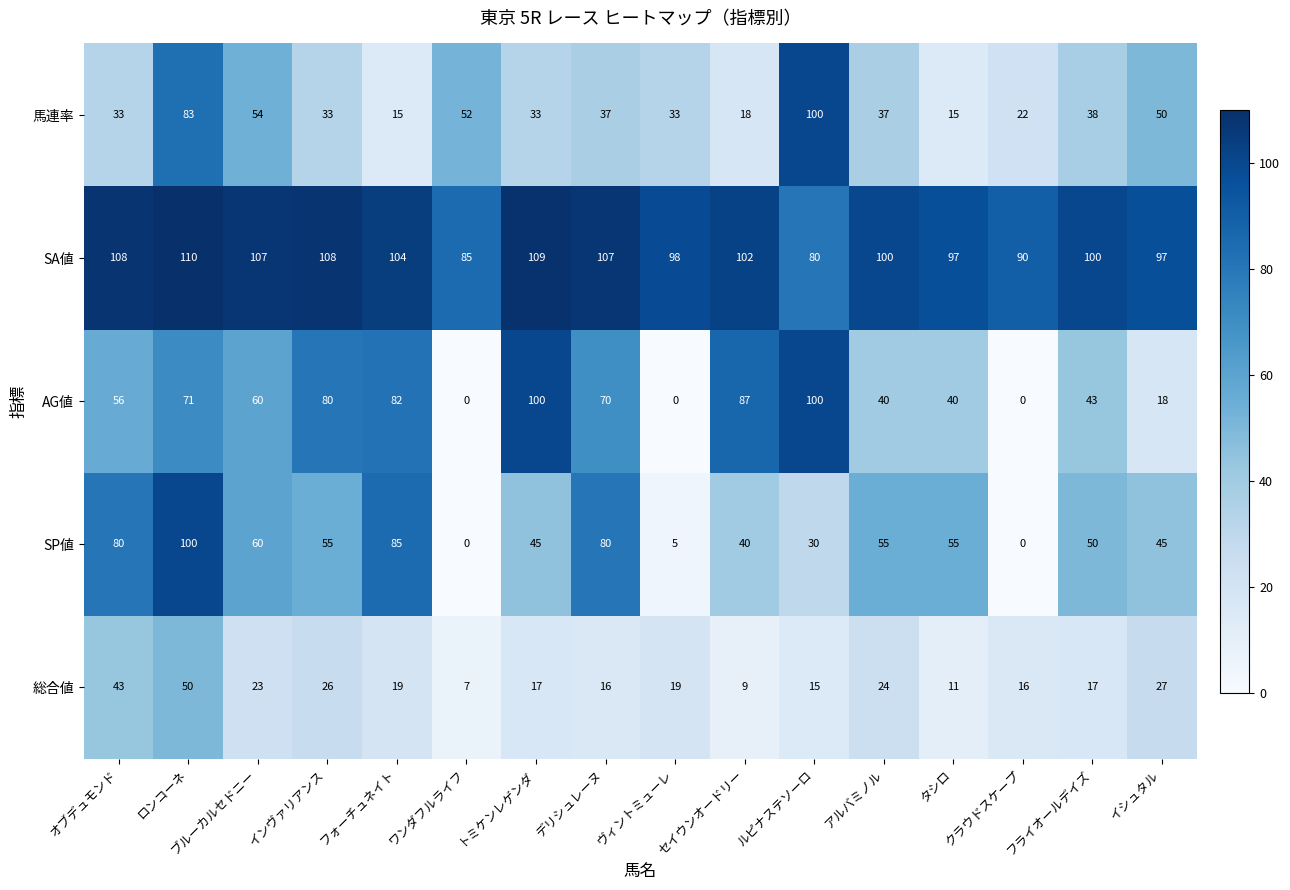

Count the number of categories in the chart.

16